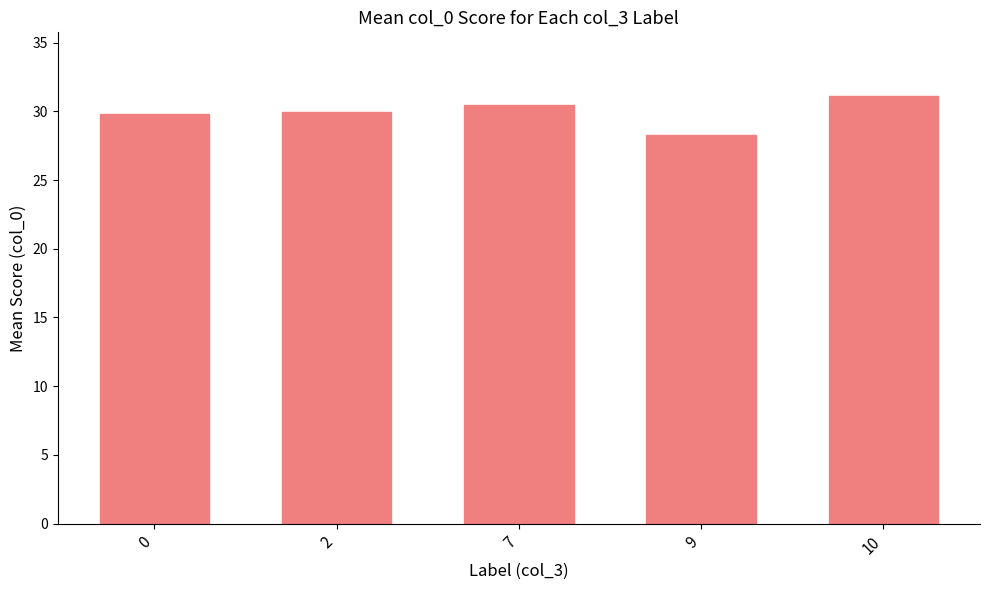

Are the bars grouped side by side (vs. stacked)?

No